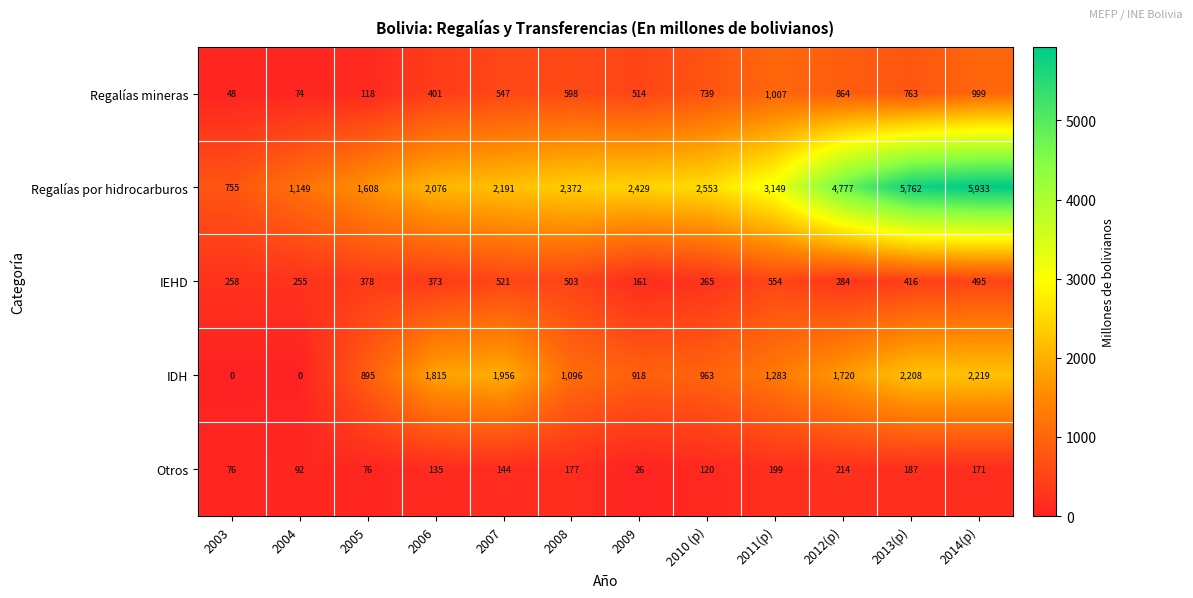

Which series changed the most between 2009 and 2013(p)?

Regalías por hidrocarburos